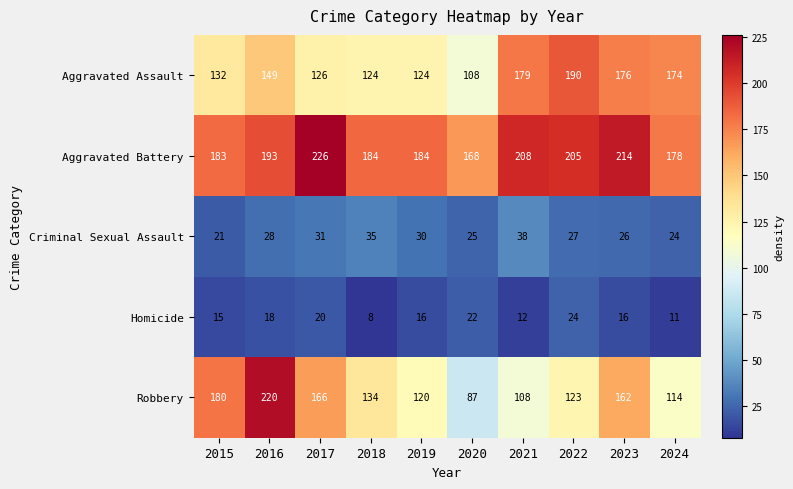

What is the spread (max minus min) of values at 2022?

181